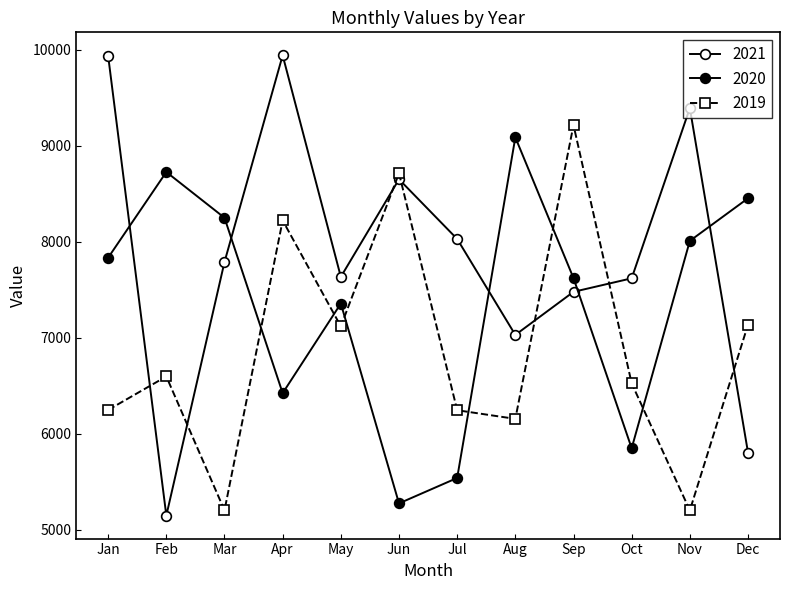

How many data points in 2021 are less than 7789?

6